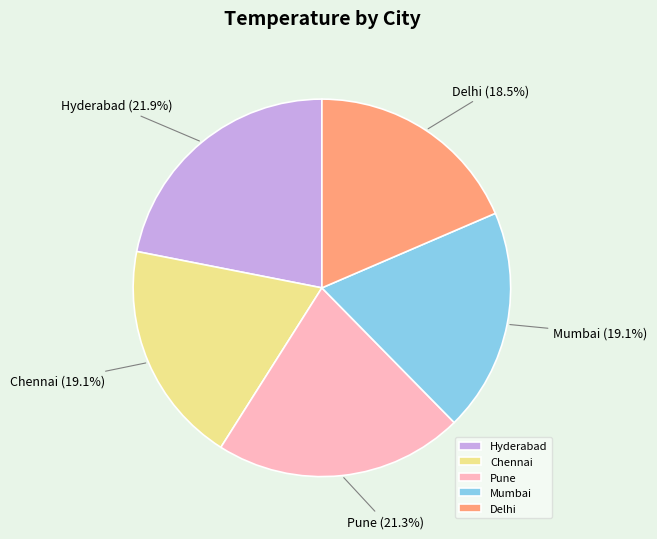

Which slice is the largest?

Hyderabad